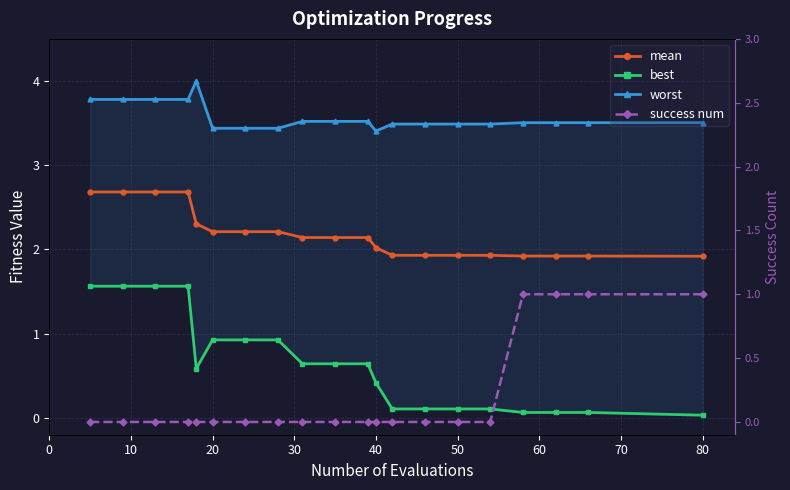

Does the chart have visible grid lines?

Yes